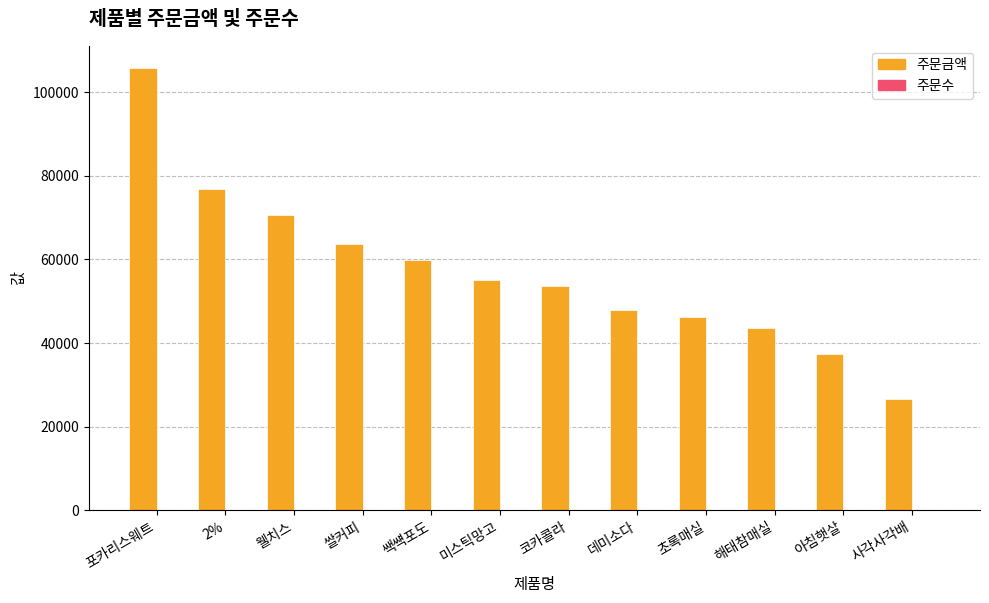

Are the bars horizontal?

No